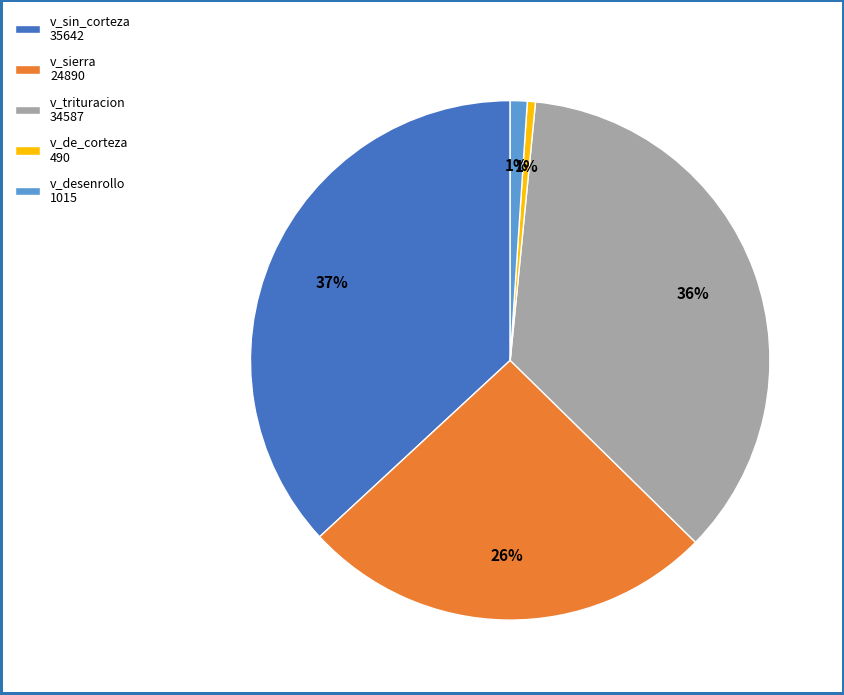

Is there a majority slice in this chart?

No